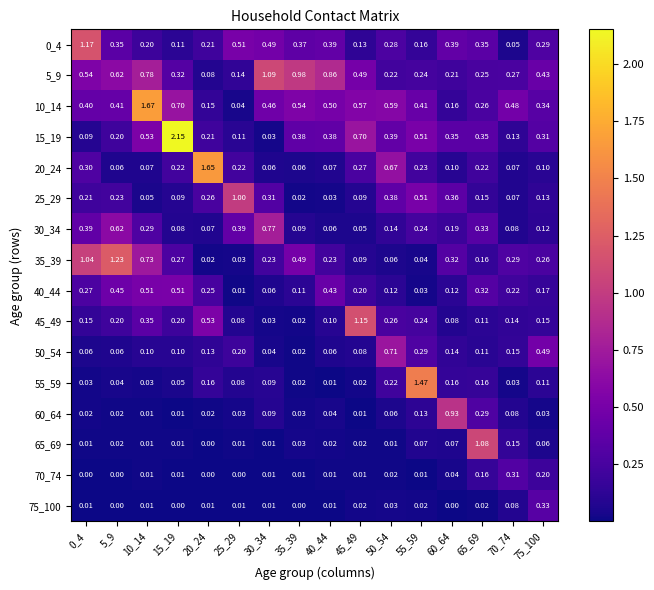

Count the number of categories in the chart.

16